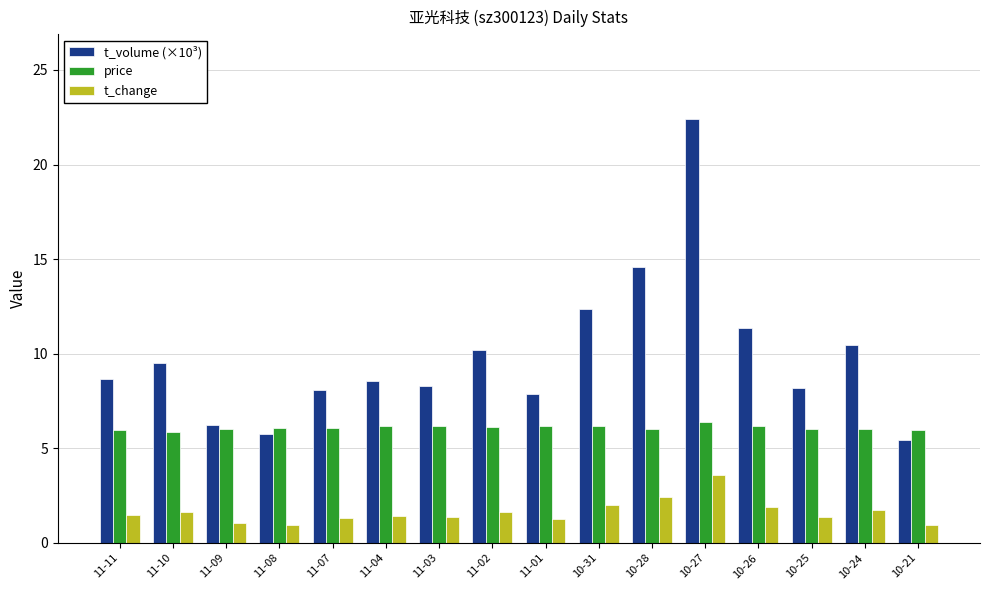

Which series changed the most between 11-11 and 10-28?

t_volume (×10³)